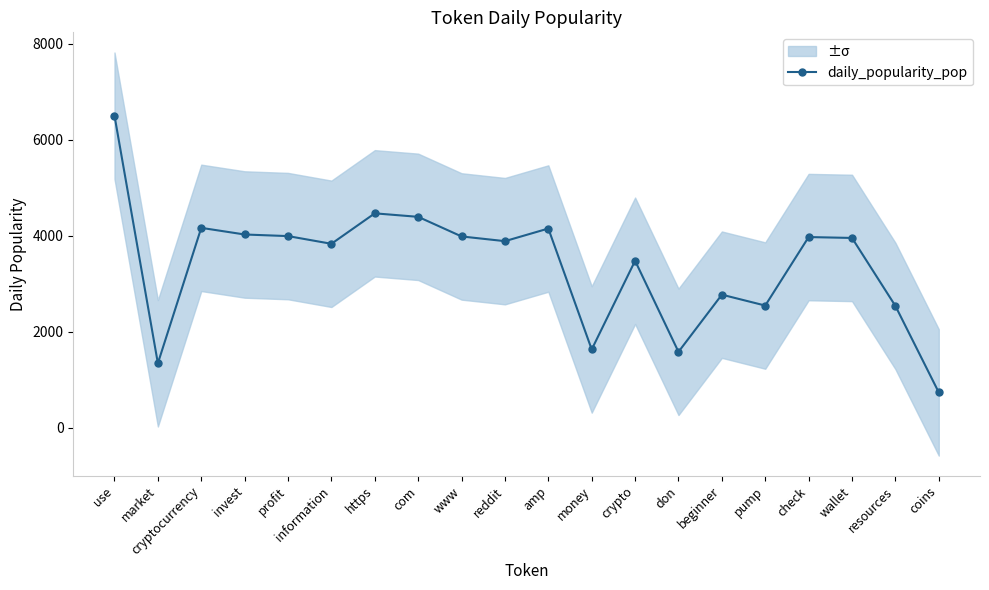

Reading left to right, list all the values displayed in this chart.

use=6500.3	market=1346.0	cryptocurrency=4165.3	invest=4027.1	profit=3993.8	information=3833.5	https=4467.6	com=4394.6	www=3986.6	reddit=3888.4	amp=4151.3	money=1633.9	crypto=3480.1	don=1584.3	beginner=2774.3	pump=2547.7	check=3973.6	wallet=3955.3	resources=2539.8	coins=739.6